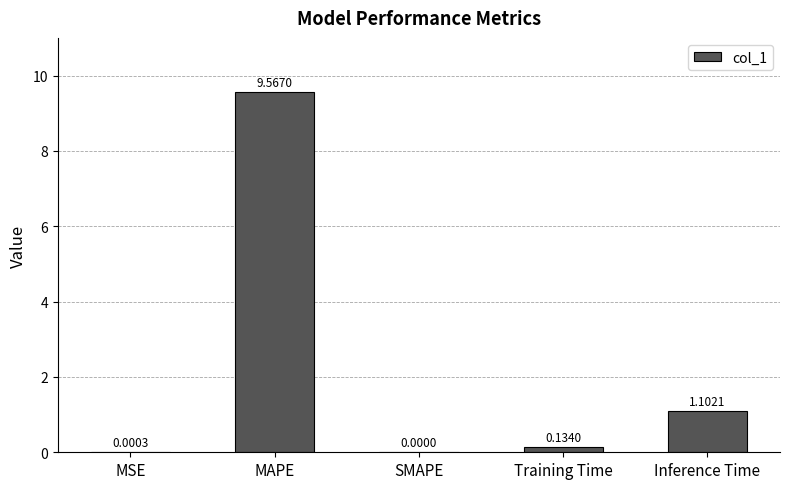

Count the number of values greater than 0.

4